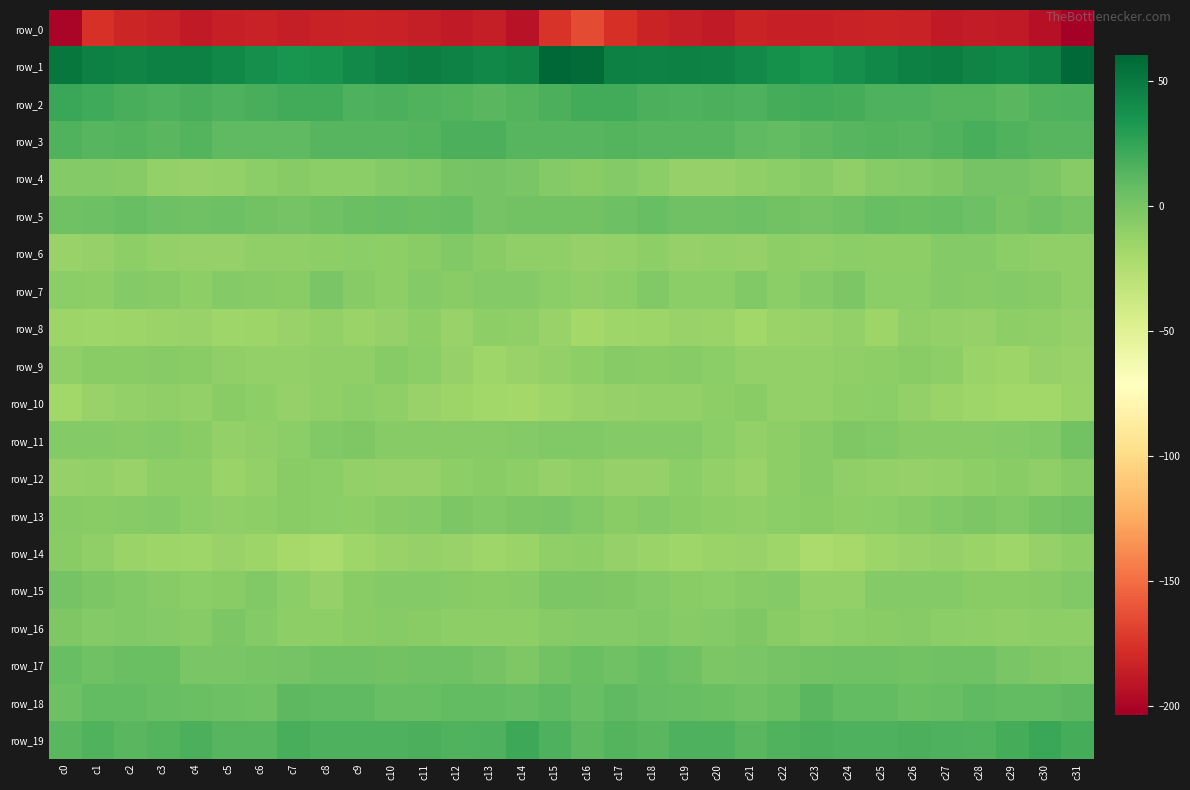

At which category does the chart reach its minimum across all series?

c31